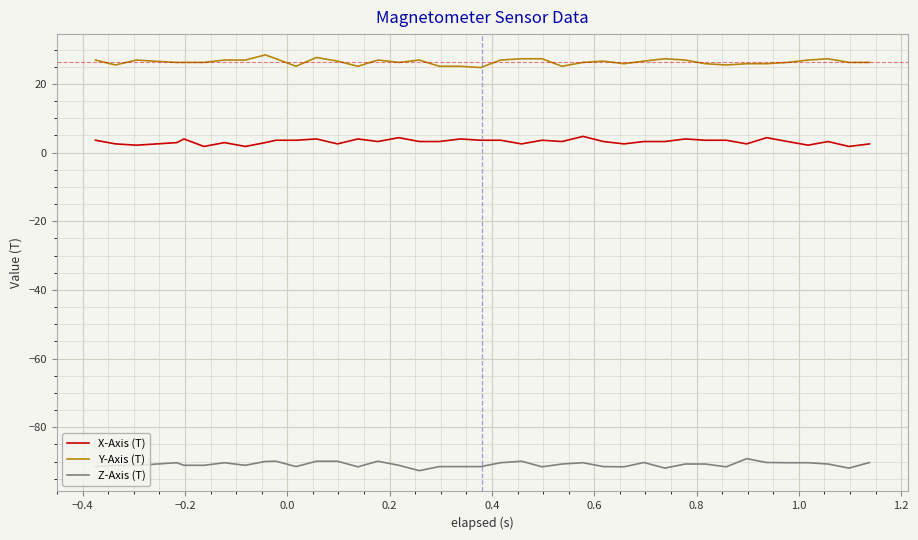

Rank the series by their average value, from lowest to highest.

Z-Axis (T), X-Axis (T), Y-Axis (T)